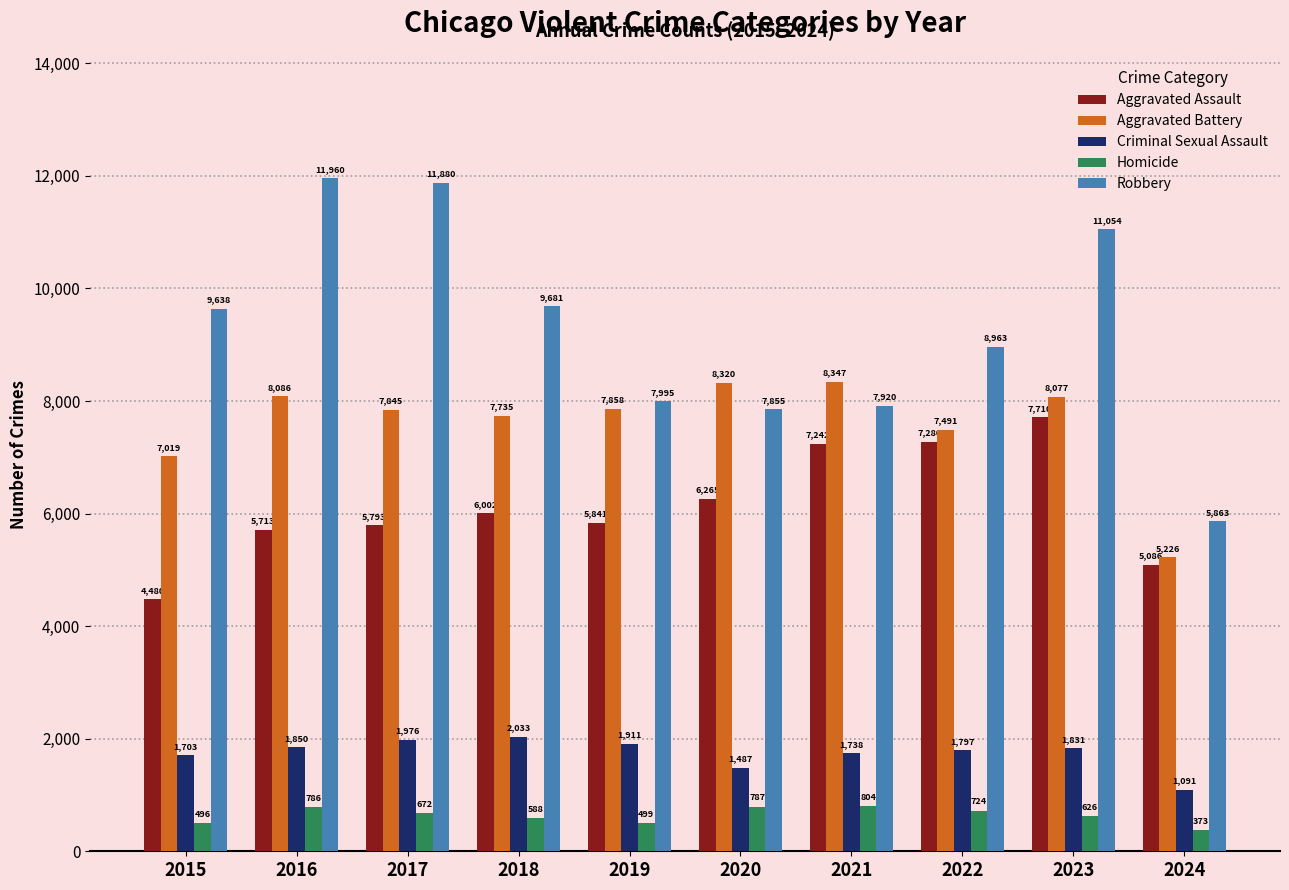

Count the number of data series in this chart.

5